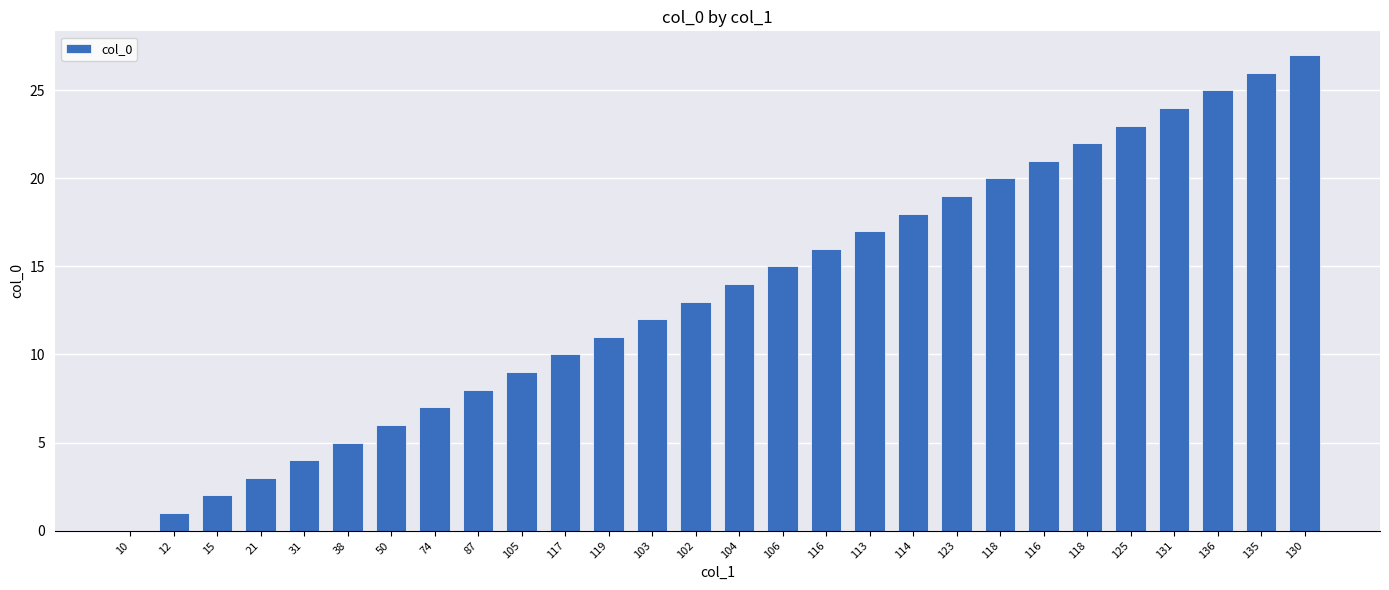

What is the difference between the maximum and minimum values?

27